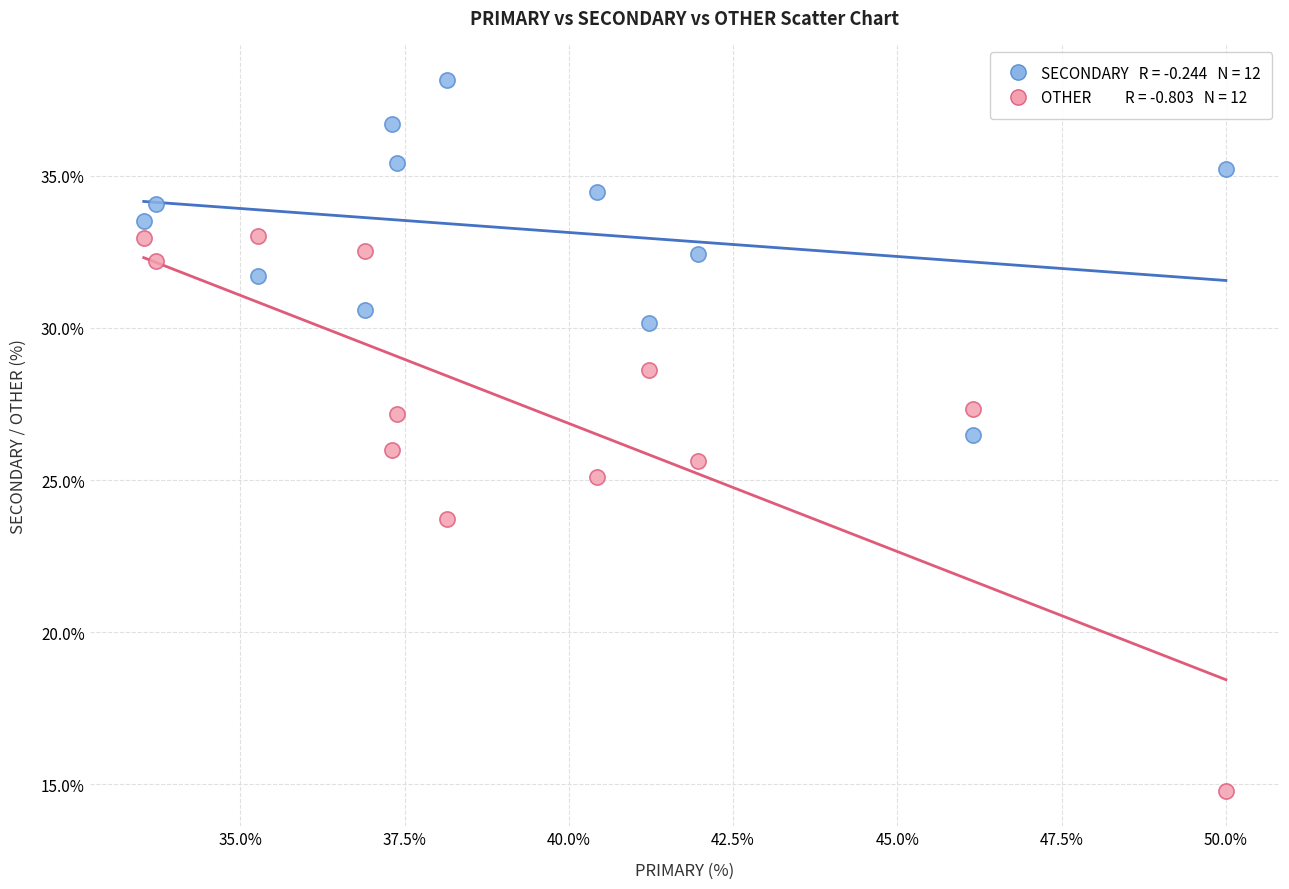

Across all data points, what is the range of Y values (max minus min)?

23.4